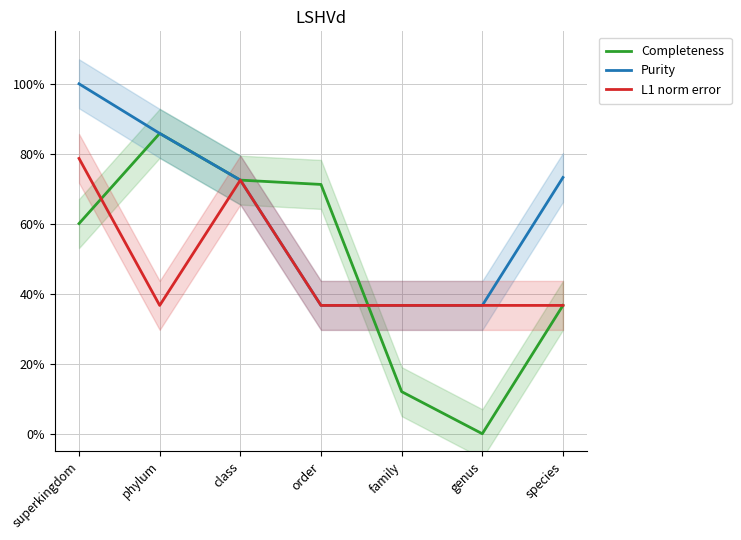

What is the label of the 6th point from the right?

phylum